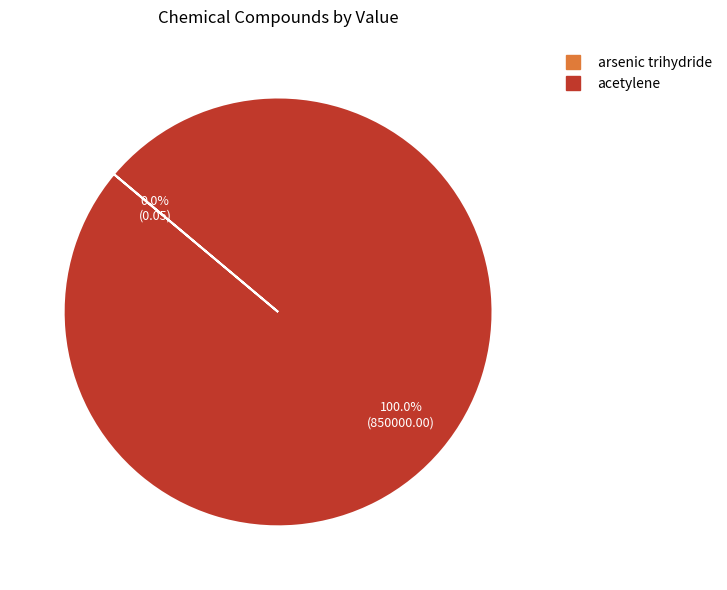

Does acetylene represent more than half of the total?

Yes